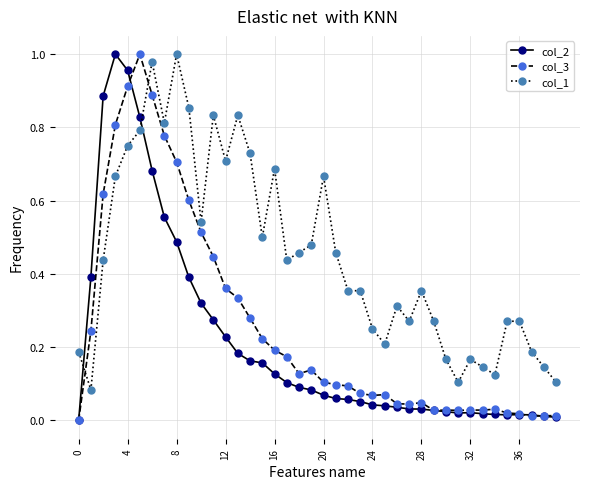

True or false: col_2 and col_1 cross at least once.

True